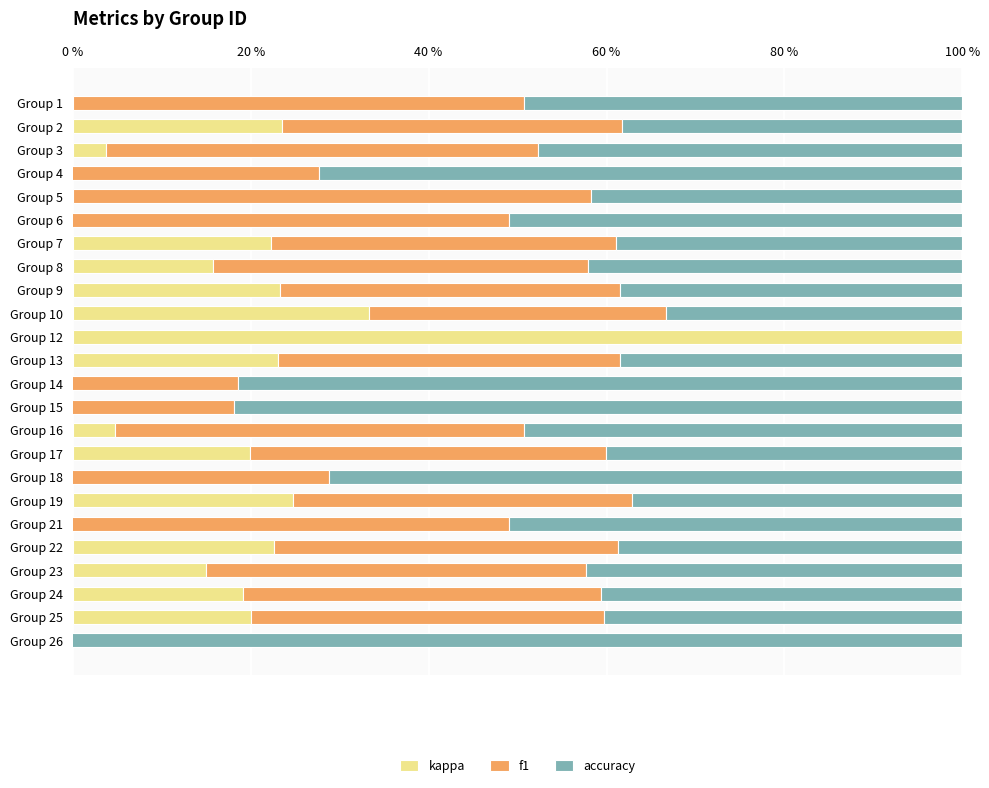

How many values in the kappa series are below 0?

7